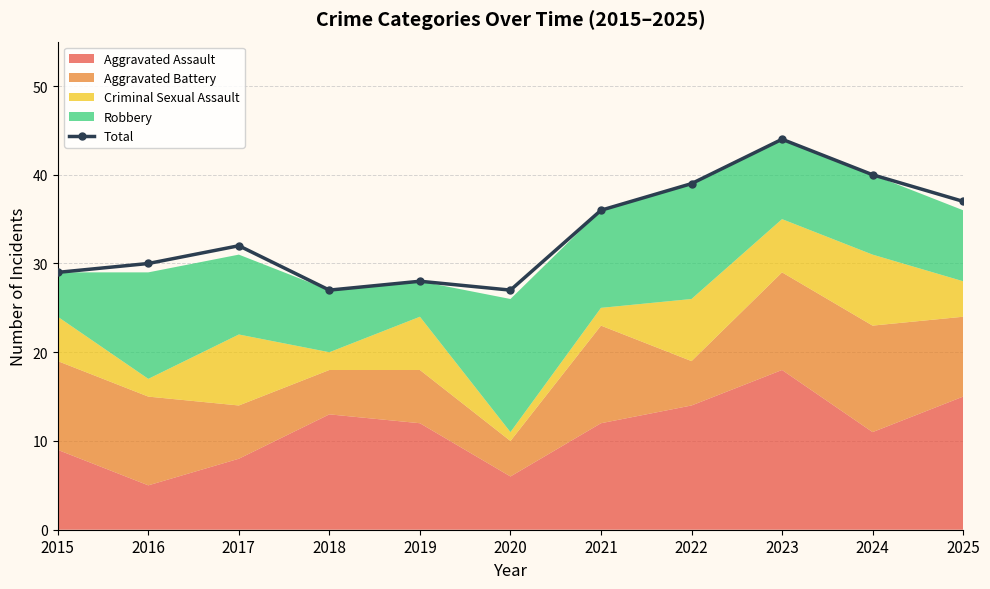

List the labels in order of value, largest first.

2023, 2024, 2022, 2025, 2021, 2017, 2016, 2015, 2019, 2018, 2020